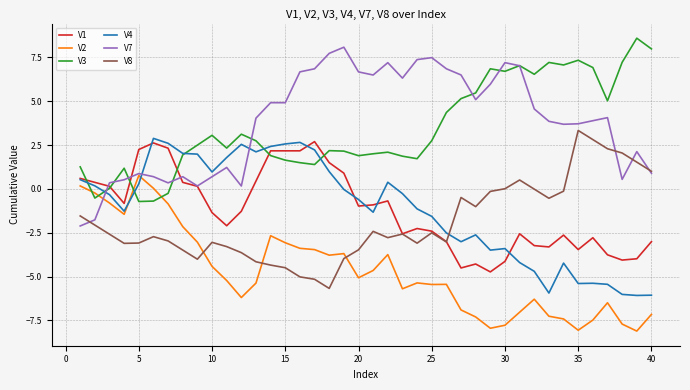

What is the minimum value shown in the chart?

-8.1